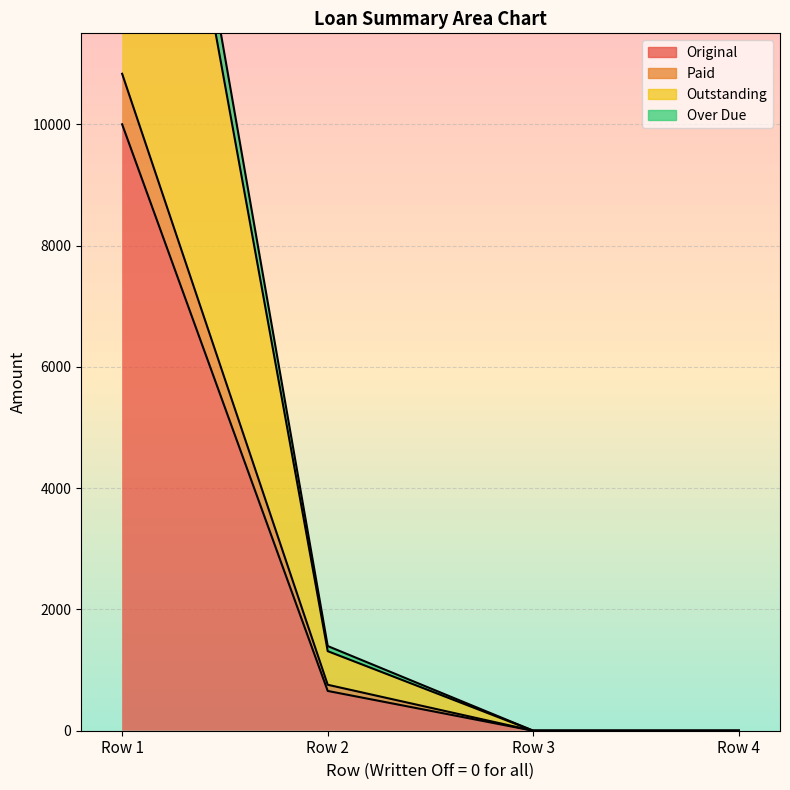

How many lines are shown in the chart?

4